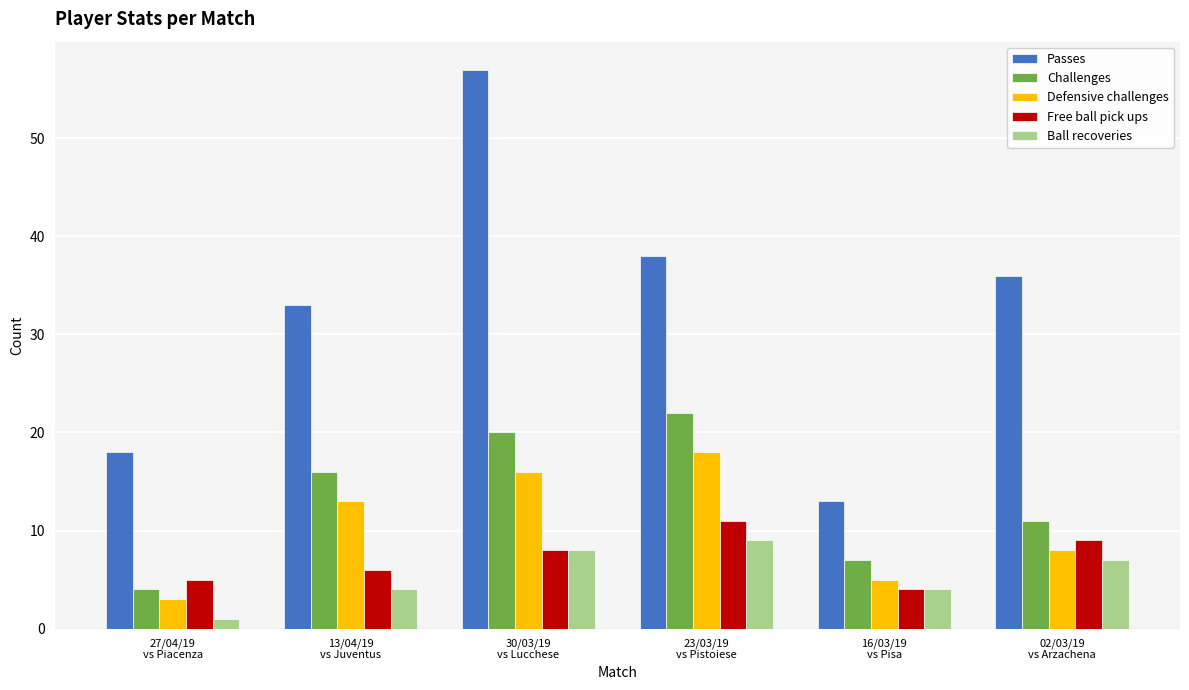

Reading right to left, transcribe all the data shown in this chart.

Passes: 36	13	38	57	33	18
Challenges: 11	7	22	20	16	4
Defensive challenges: 8	5	18	16	13	3
Free ball pick ups: 9	4	11	8	6	5
Ball recoveries: 7	4	9	8	4	1